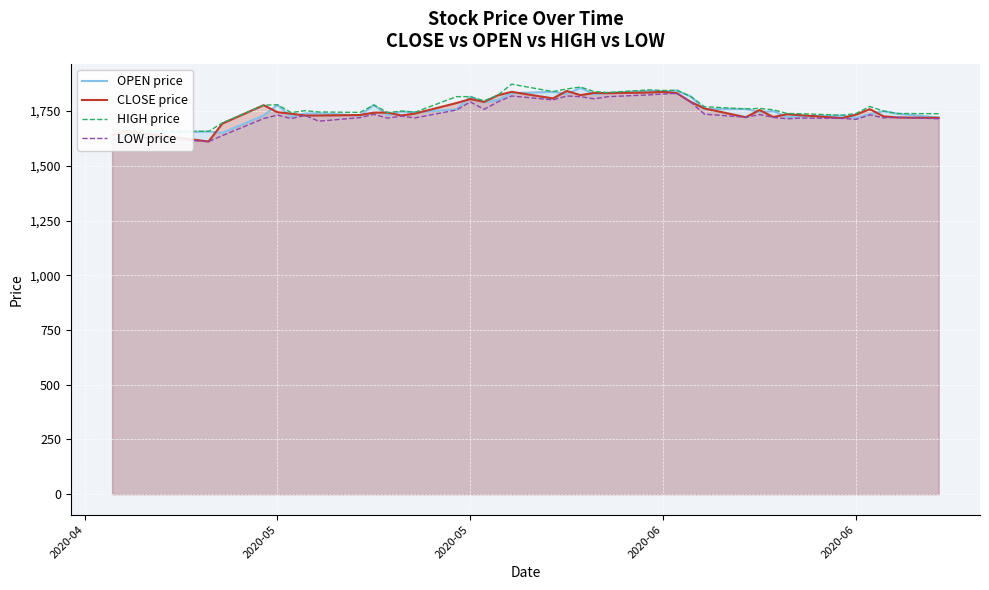

What is the average value of the LOW price series?

1741